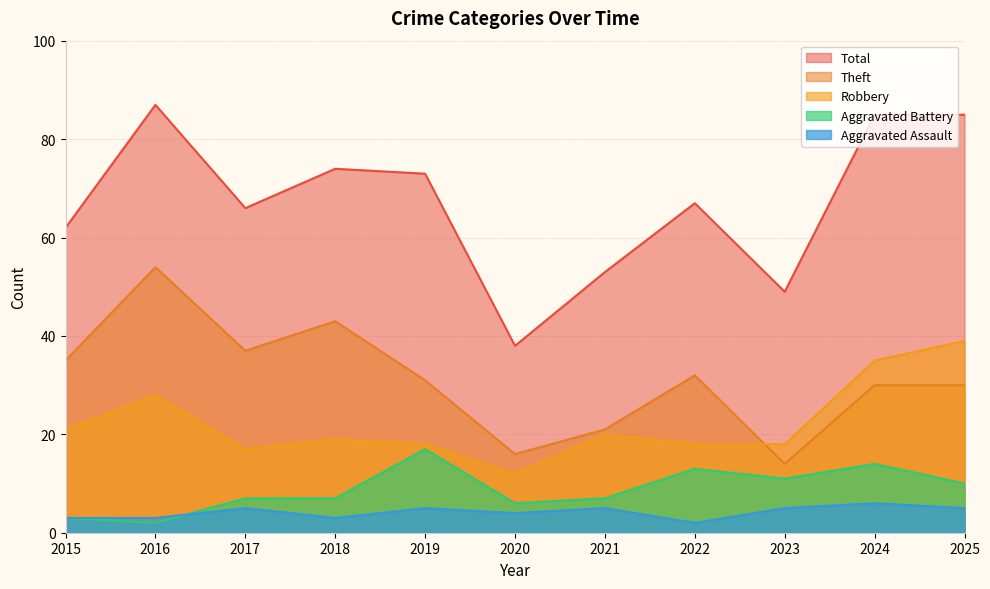

At how many categories does at least one series exceed 25?

11